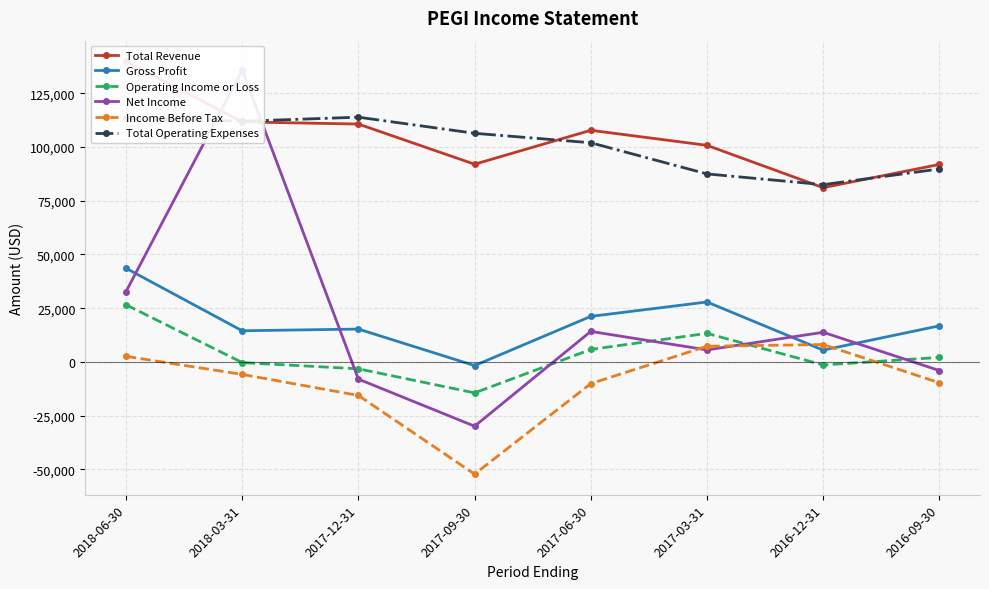

What is the value of the Income Before Tax point at the 6th from the left?

7300